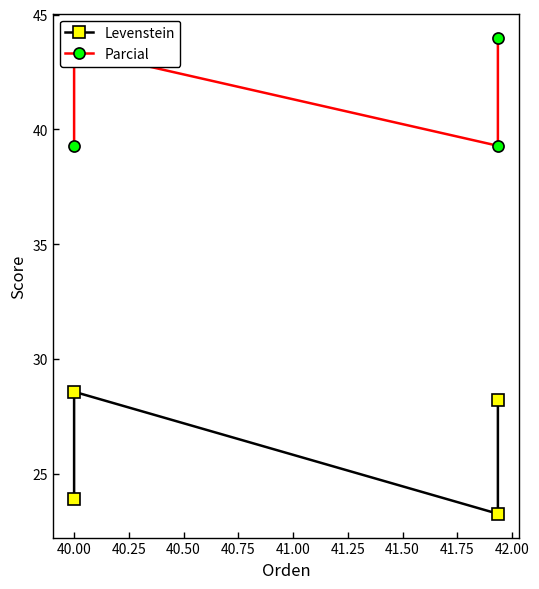

What is the average value of the Parcial series?

41.5